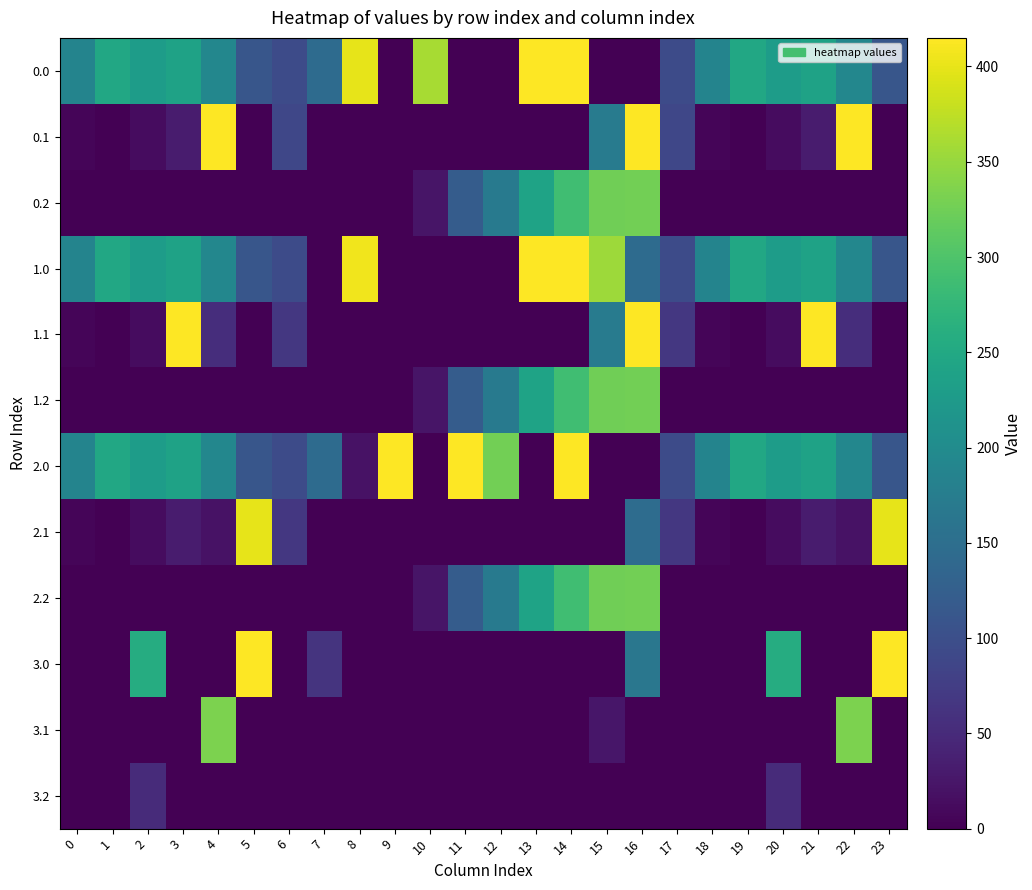

Which series has the largest total across all categories?

2.0